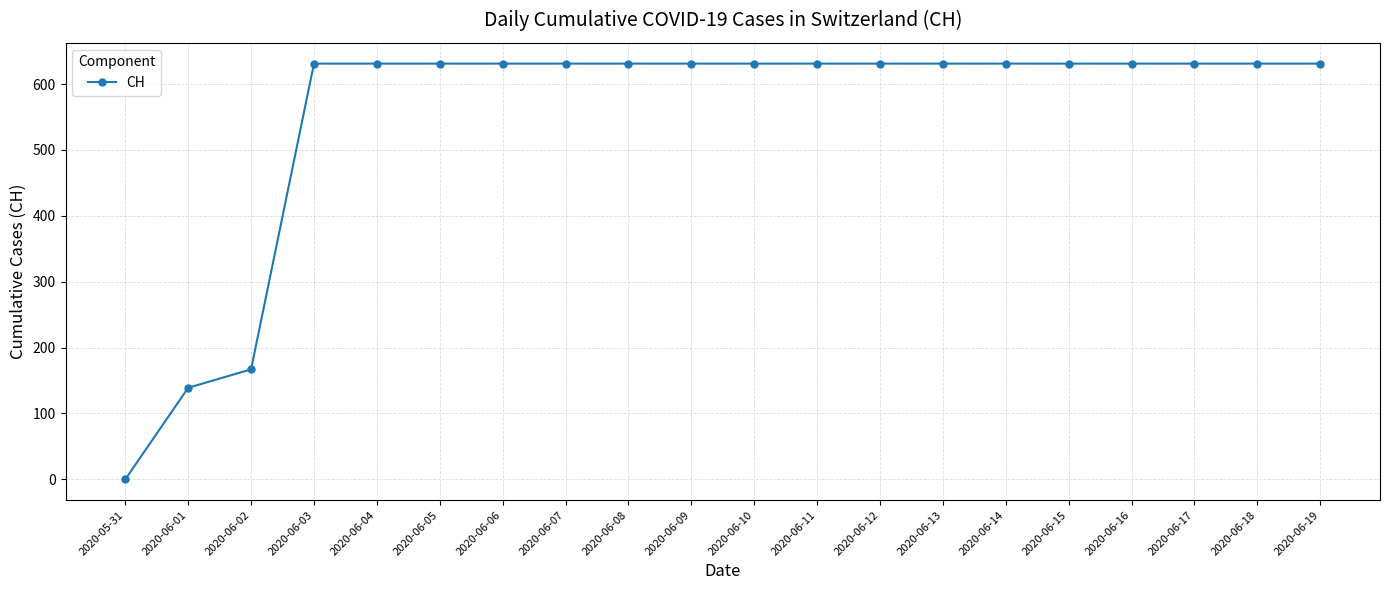

Reading left to right, what are all the values shown in this chart?

2020-05-31=0	2020-06-01=139	2020-06-02=167	2020-06-03=631	2020-06-04=631	2020-06-05=631	2020-06-06=631	2020-06-07=631	2020-06-08=631	2020-06-09=631	2020-06-10=631	2020-06-11=631	2020-06-12=631	2020-06-13=631	2020-06-14=631	2020-06-15=631	2020-06-16=631	2020-06-17=631	2020-06-18=631	2020-06-19=631